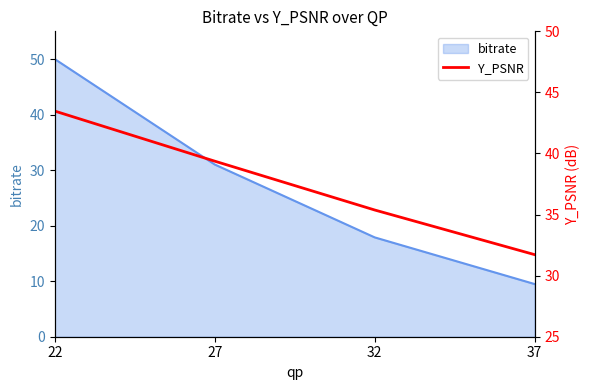

Rank the categories by value from lowest to highest.

37, 32, 27, 22